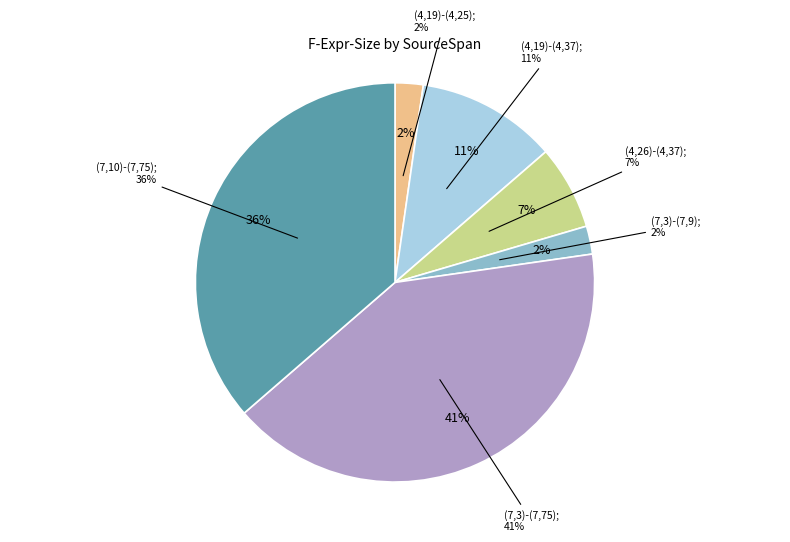

Combined, do (7,3)-(7,9) and (4,19)-(4,25) account for over 50%?

No